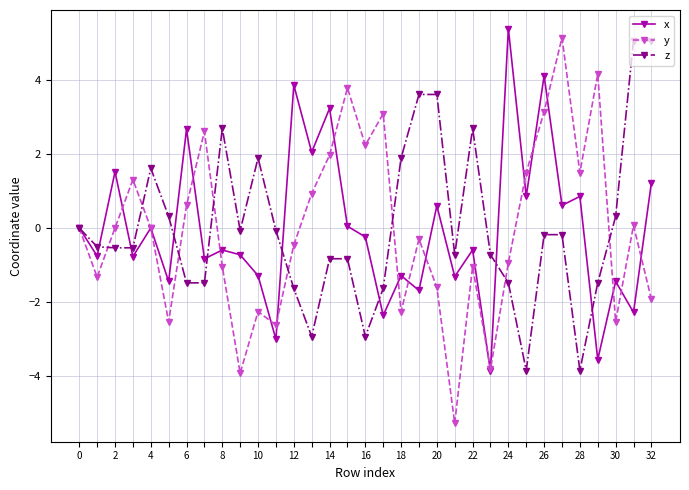

Which series has the largest range (max minus min)?

y